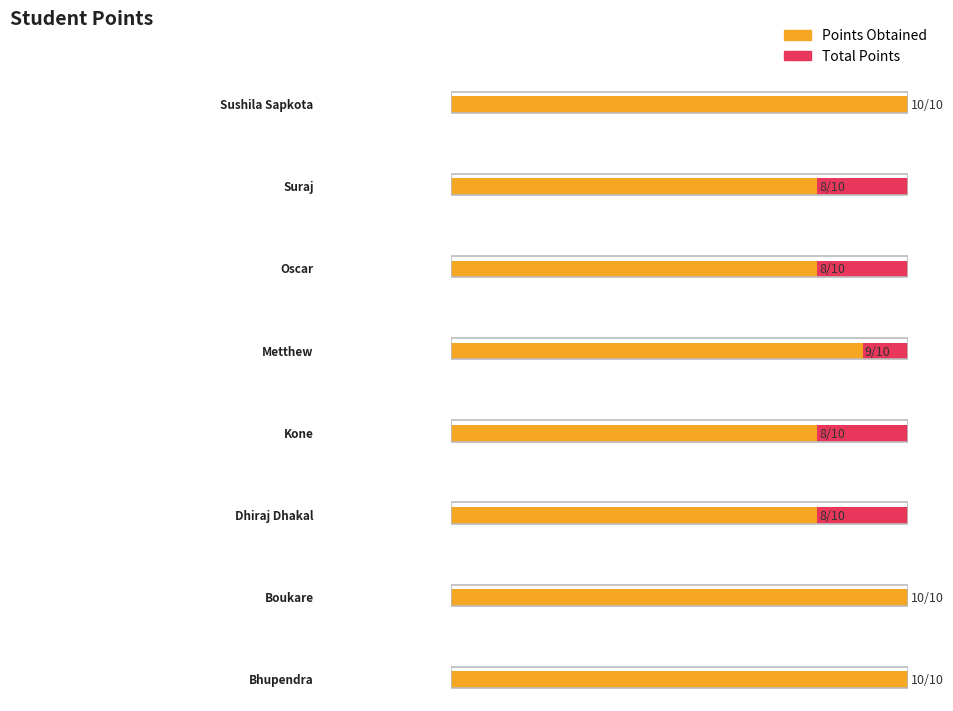

What is the sum of all Points Obtained values?

71